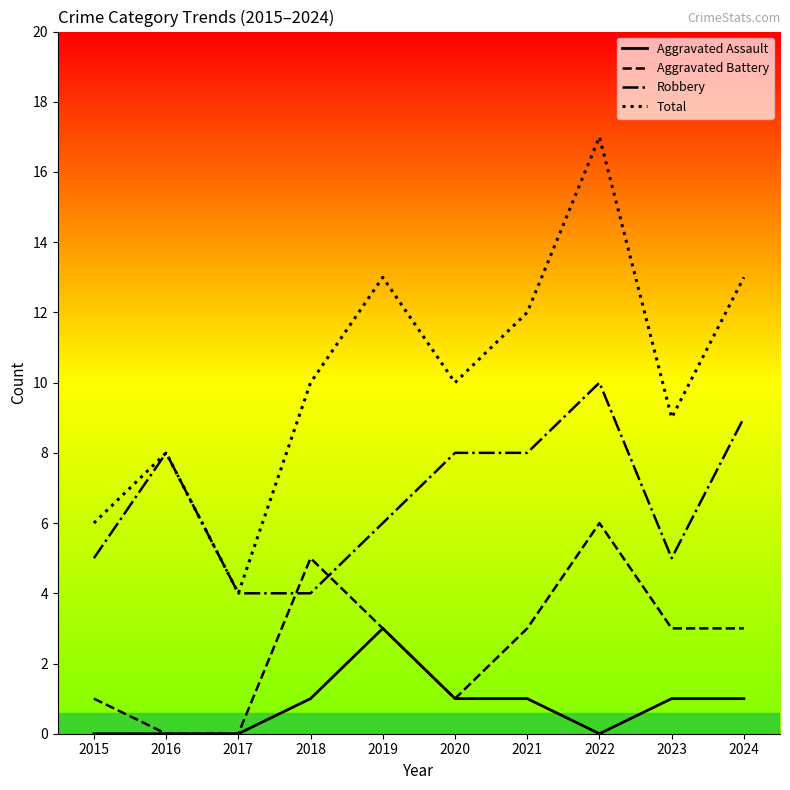

What is the spread (max minus min) of values at 2019?

10